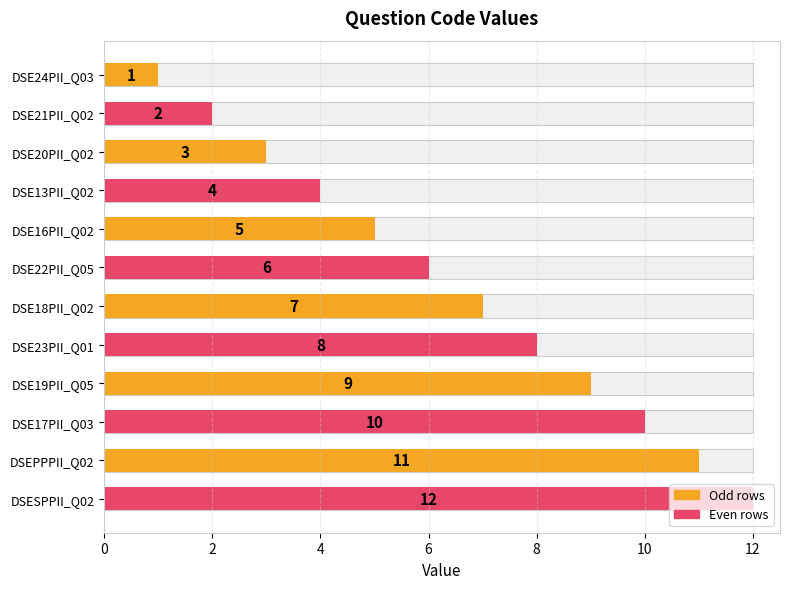

What is the sum of all values?

78